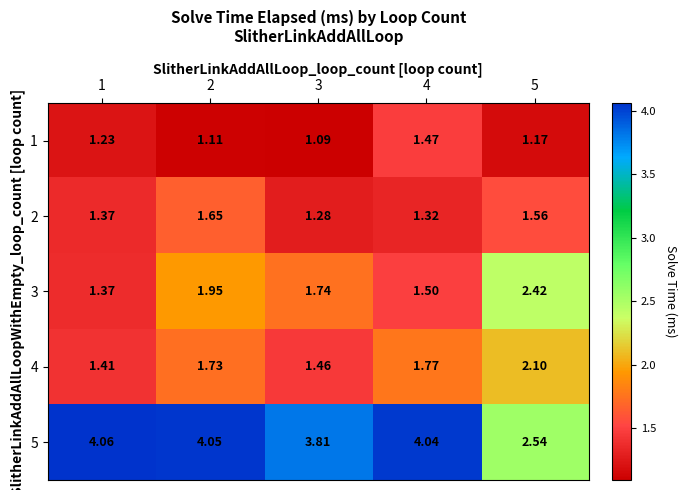

What is the difference between the highest and lowest values at 3?

2.7